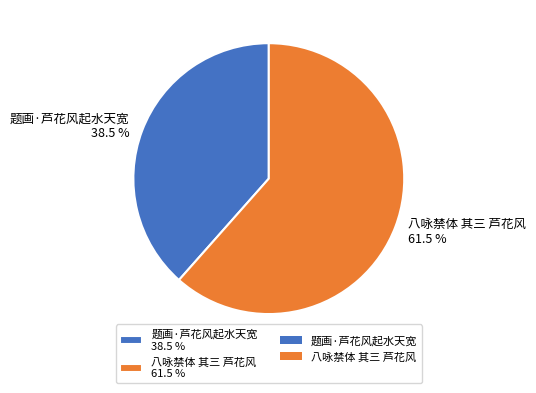

Which has a higher value, 八咏禁体 其三 芦花风 or 题画·芦花风起水天宽?

八咏禁体 其三 芦花风